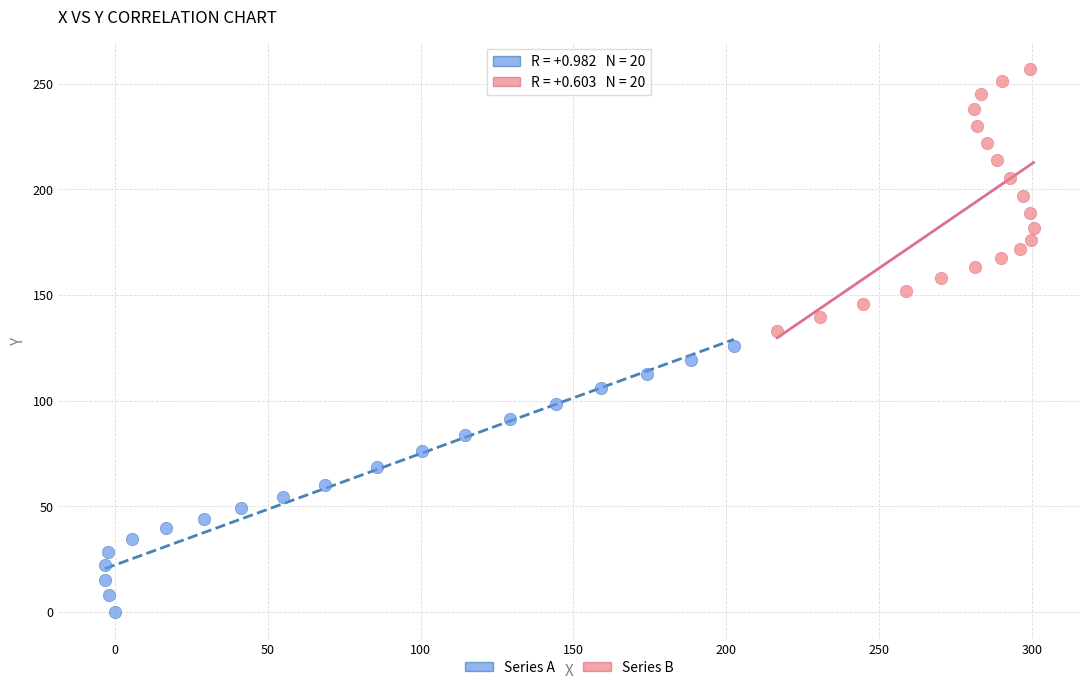

Which series contains the lowest Y value?

Series A